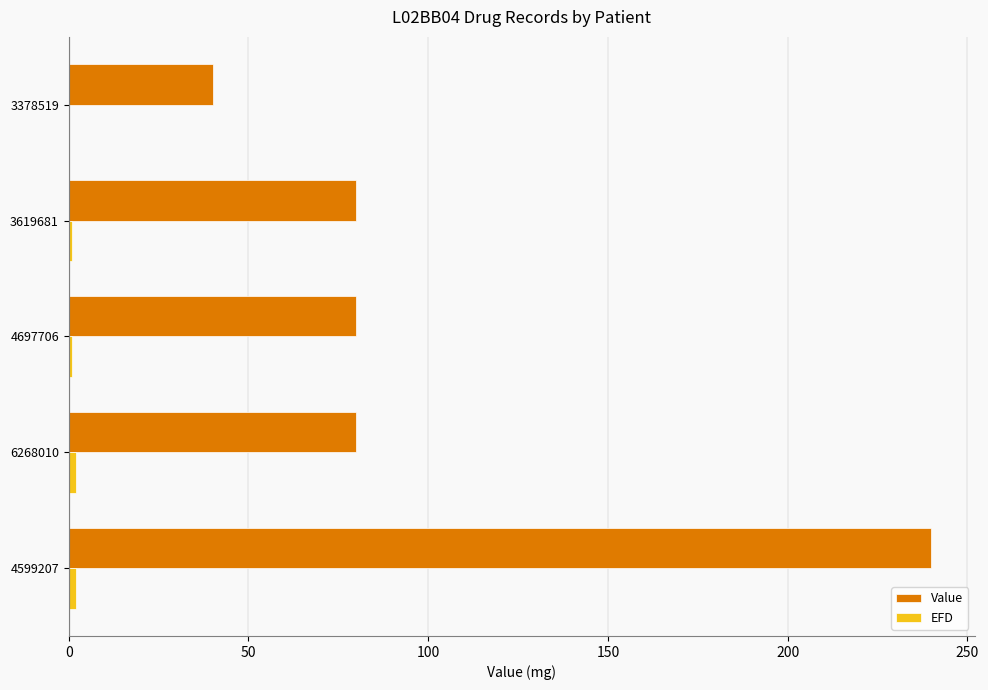

At which category is the sum across all series the highest?

4599207